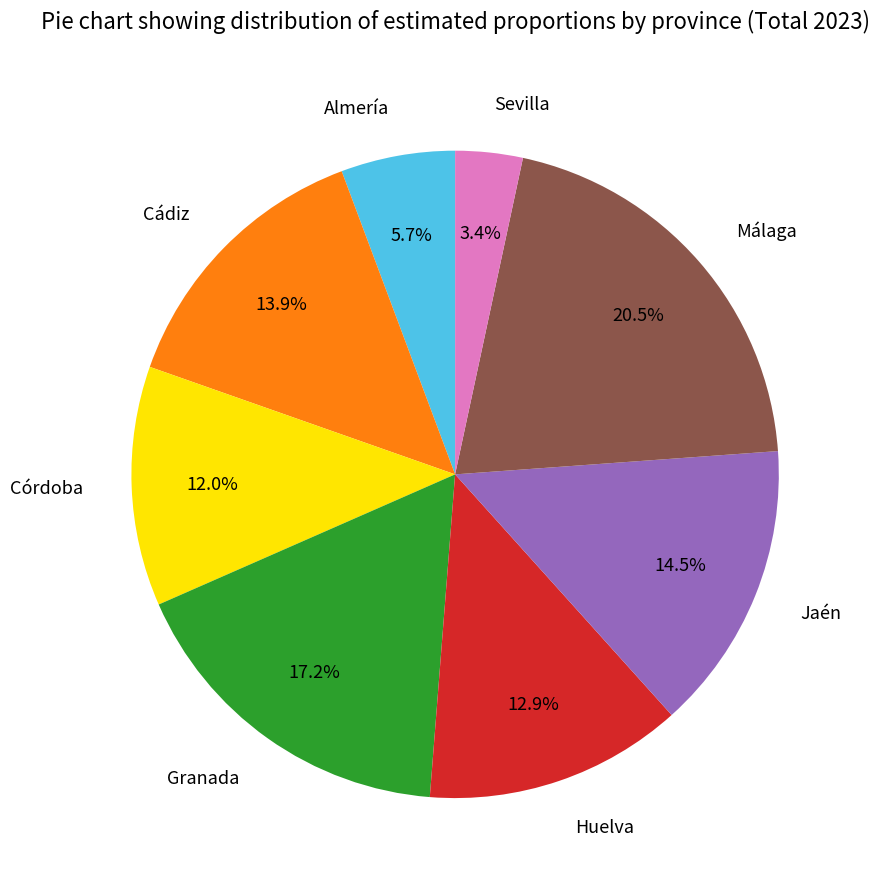

Is there any slice that represents more than half of the pie?

No